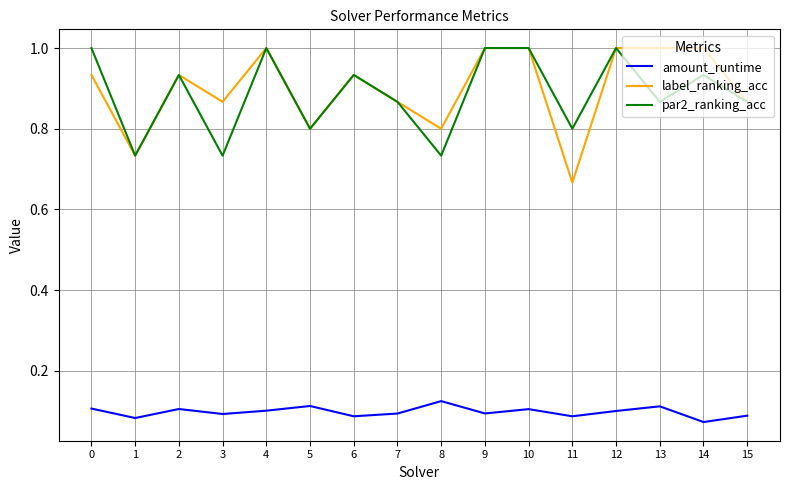

True or false: amount_runtime has a value of 0.0 at 9.

False